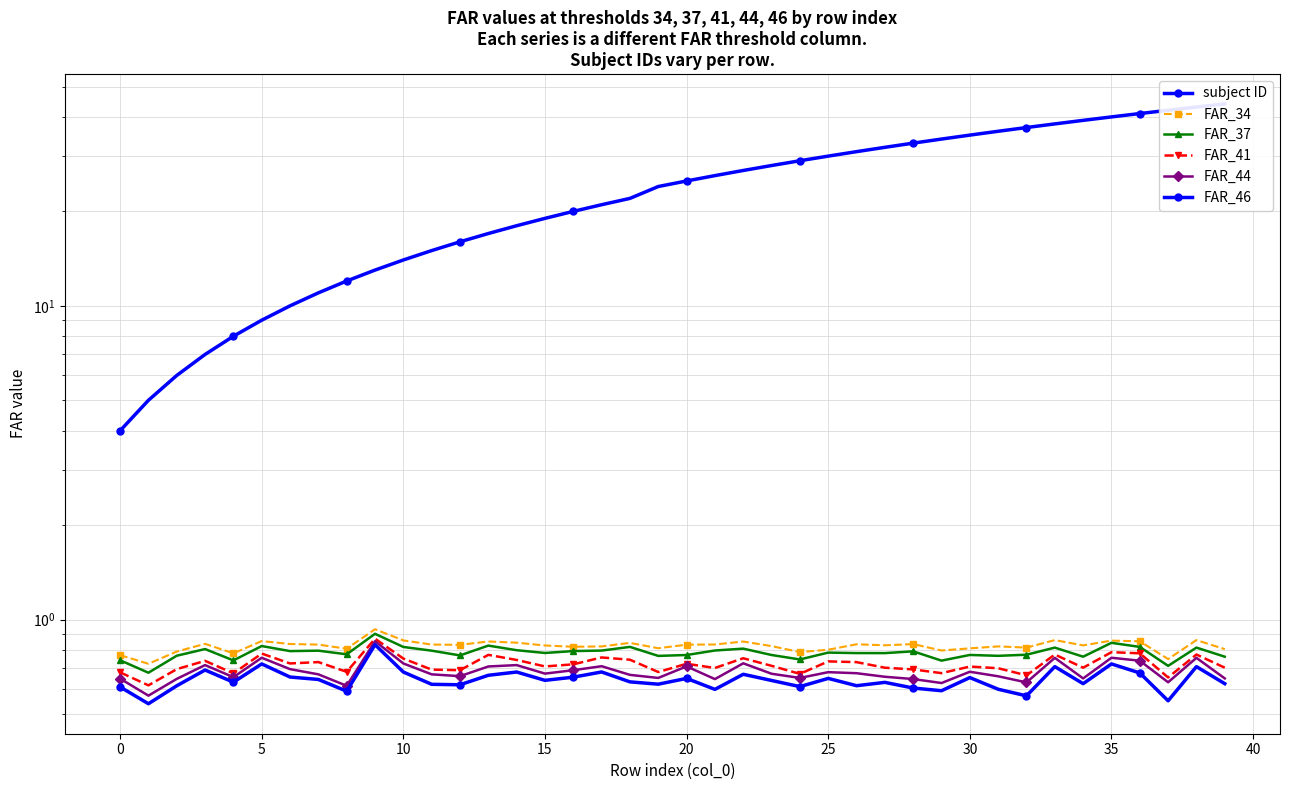

True or false: FAR_41 and FAR_37 cross at least once.

False